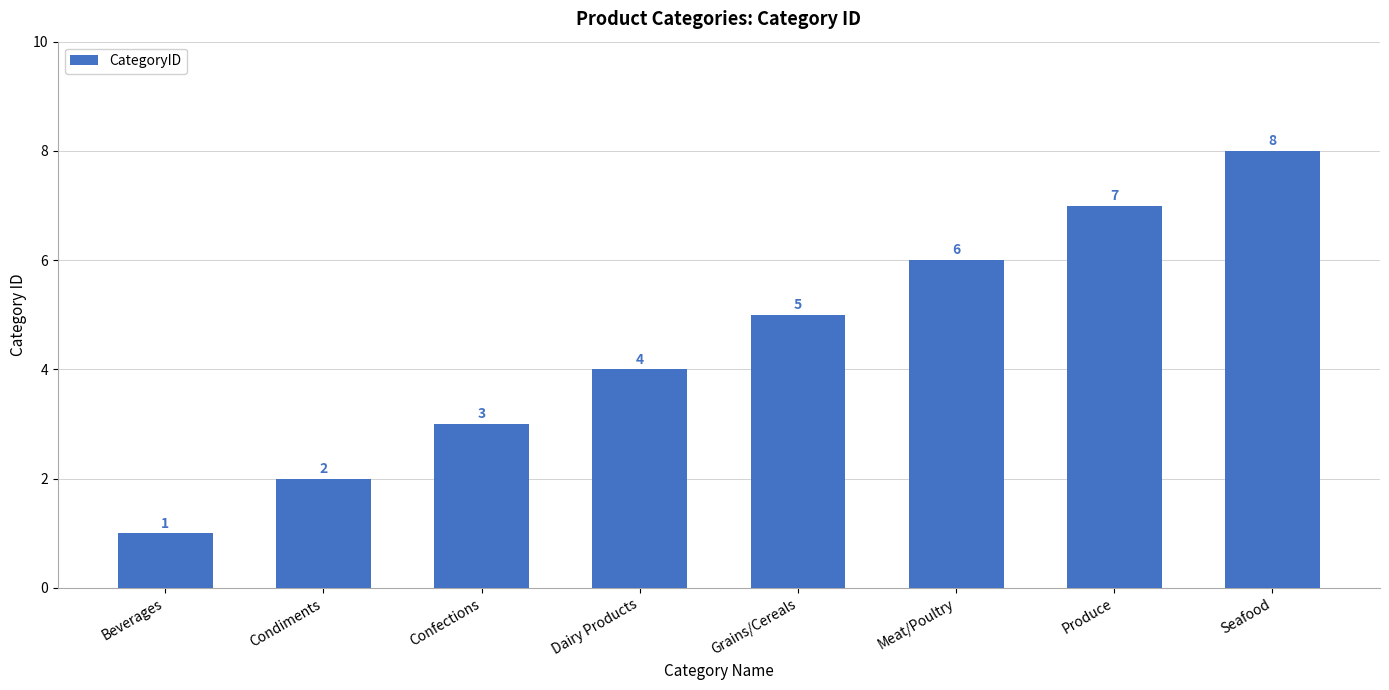

What is the approximate value at Confections?

3